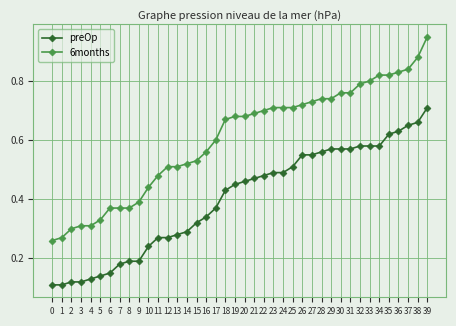

True or false: preOp has a value of 0.7 at 24.

False